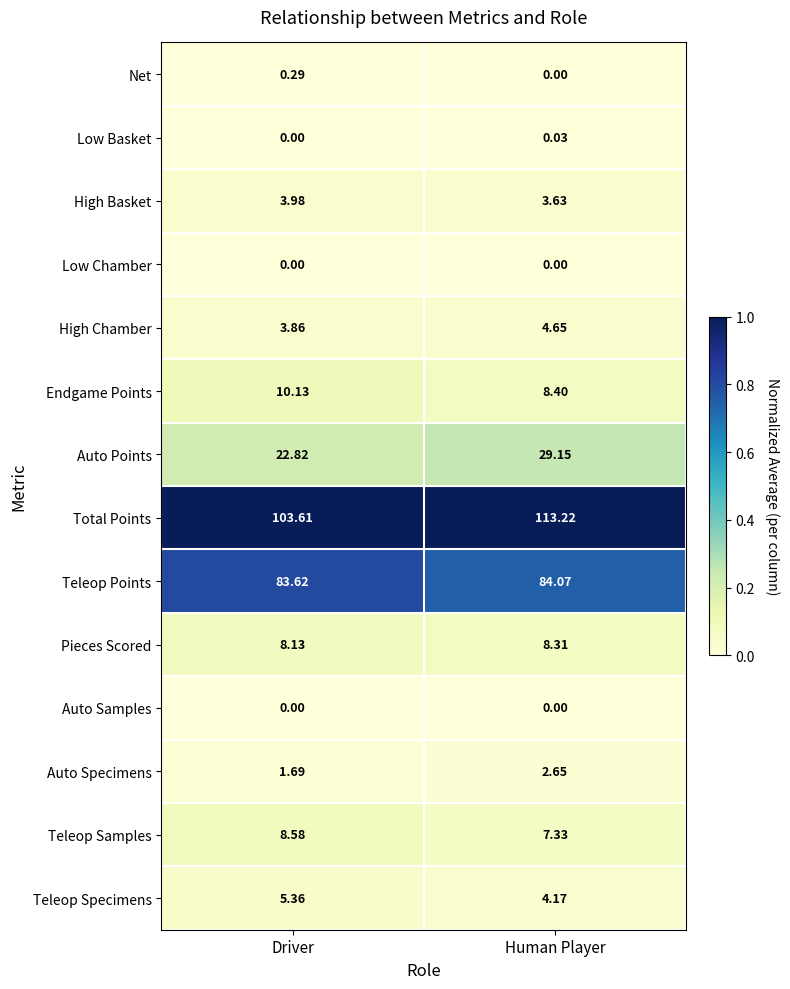

At which category is the sum across all series the highest?

Human Player